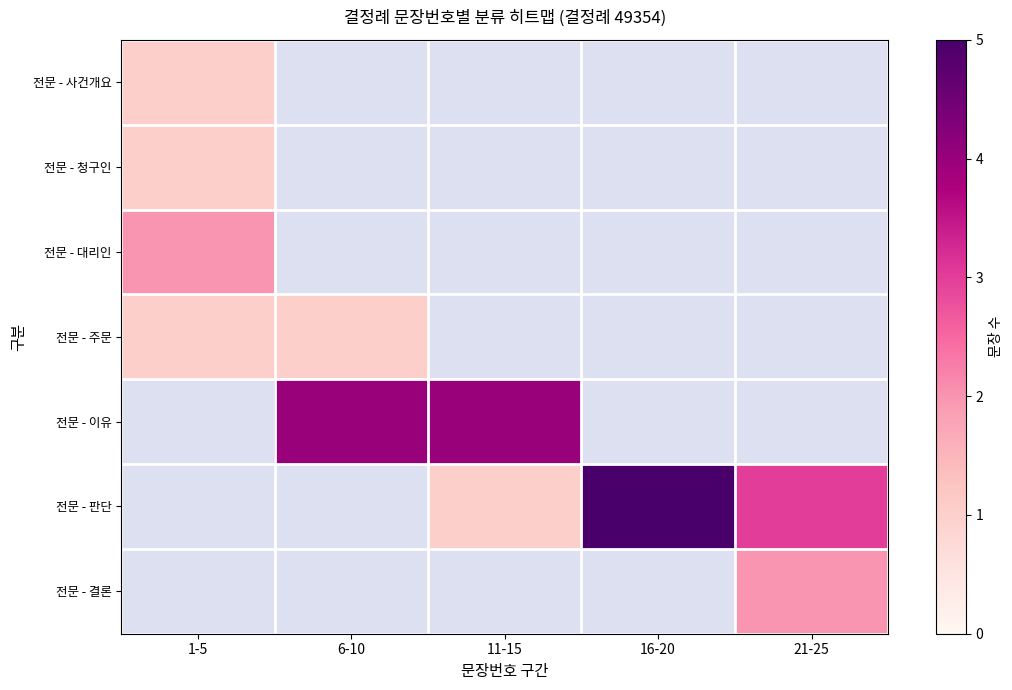

How many data points does each series have?

5